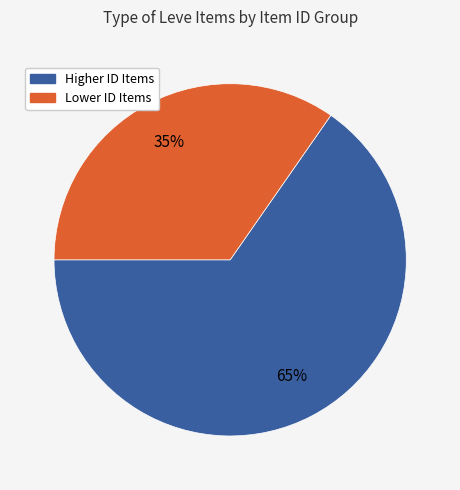

To the nearest percent, what is the average slice percentage?

50%